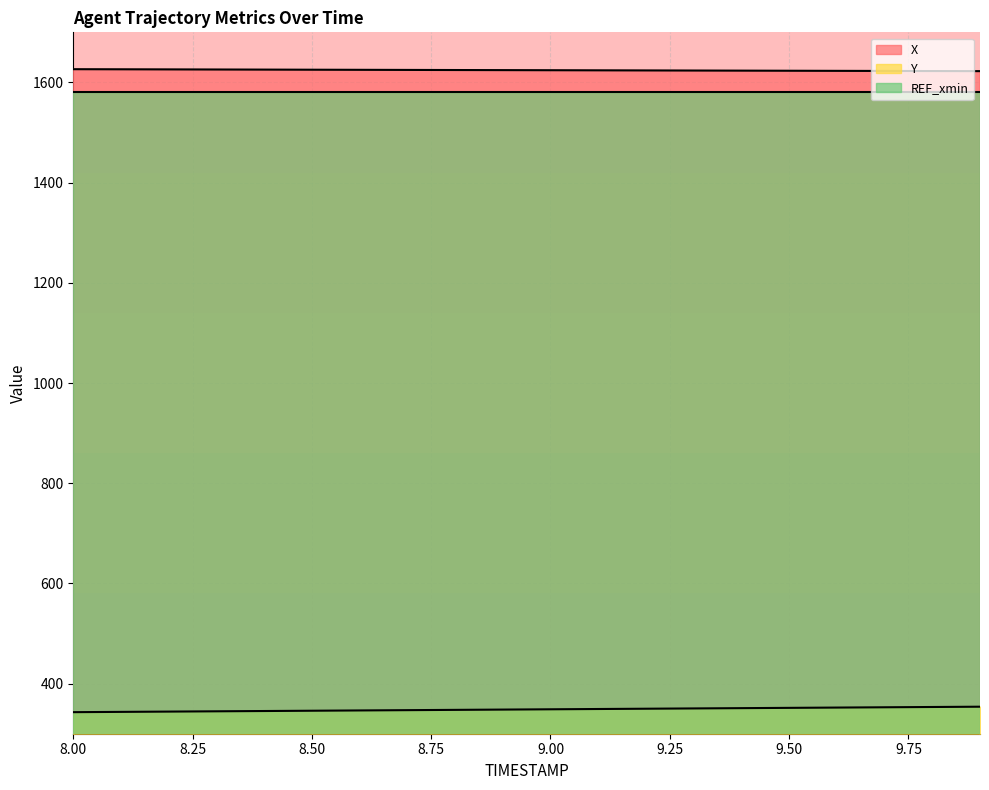

What is the maximum value for Y?

353.9